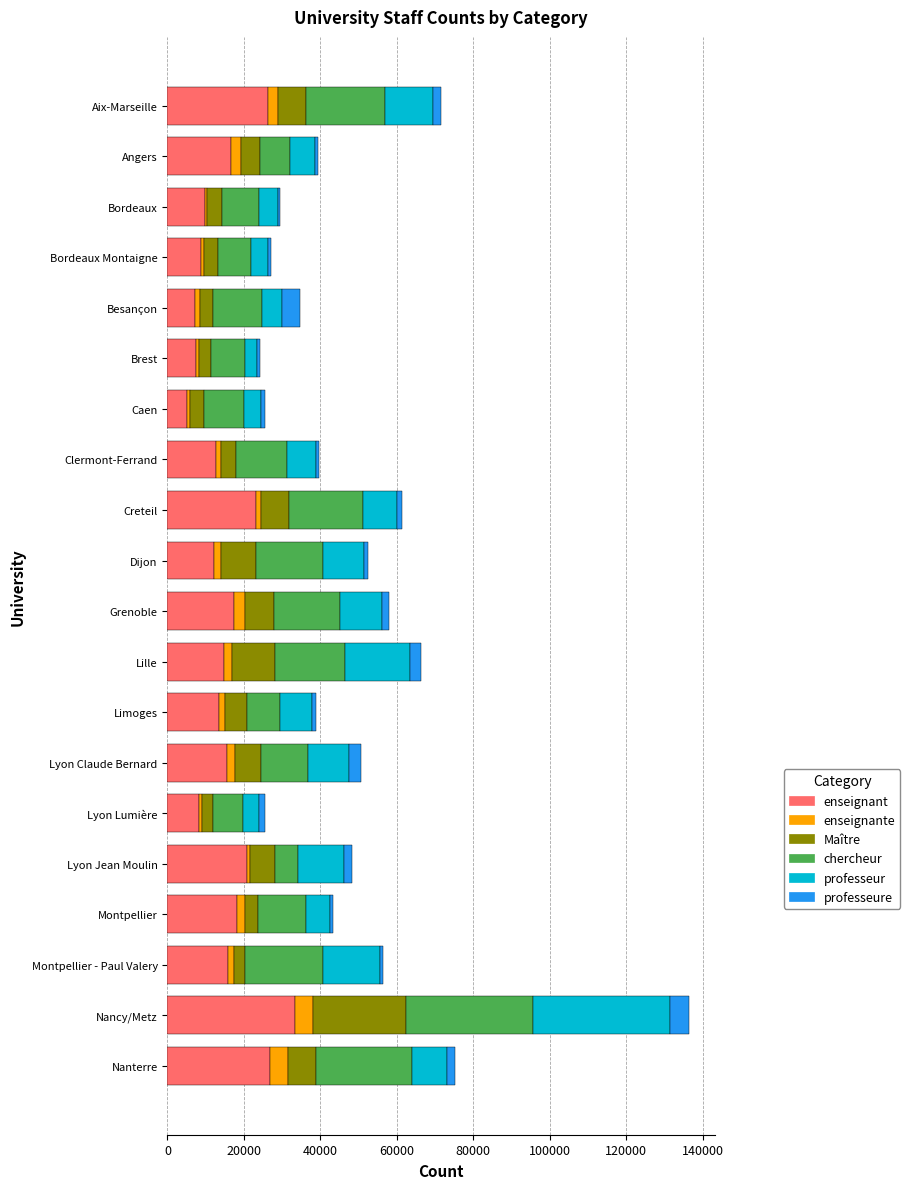

The enseignant series shows 6758 at Lyon Claude Bernard. True or false?

False